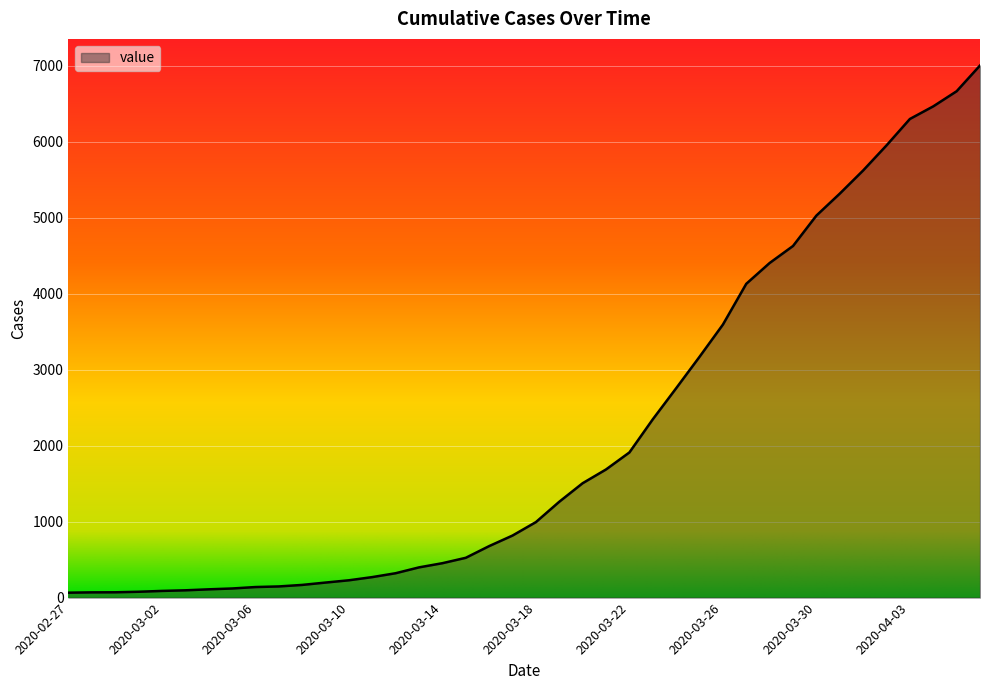

What is the greatest value displayed?

7005